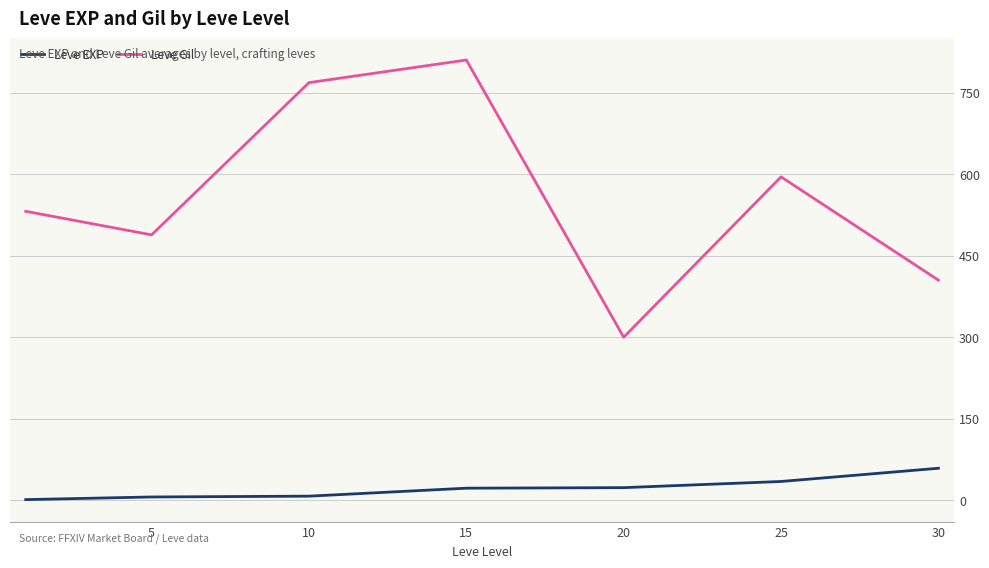

Which series has the largest total across all categories?

Leve Gil